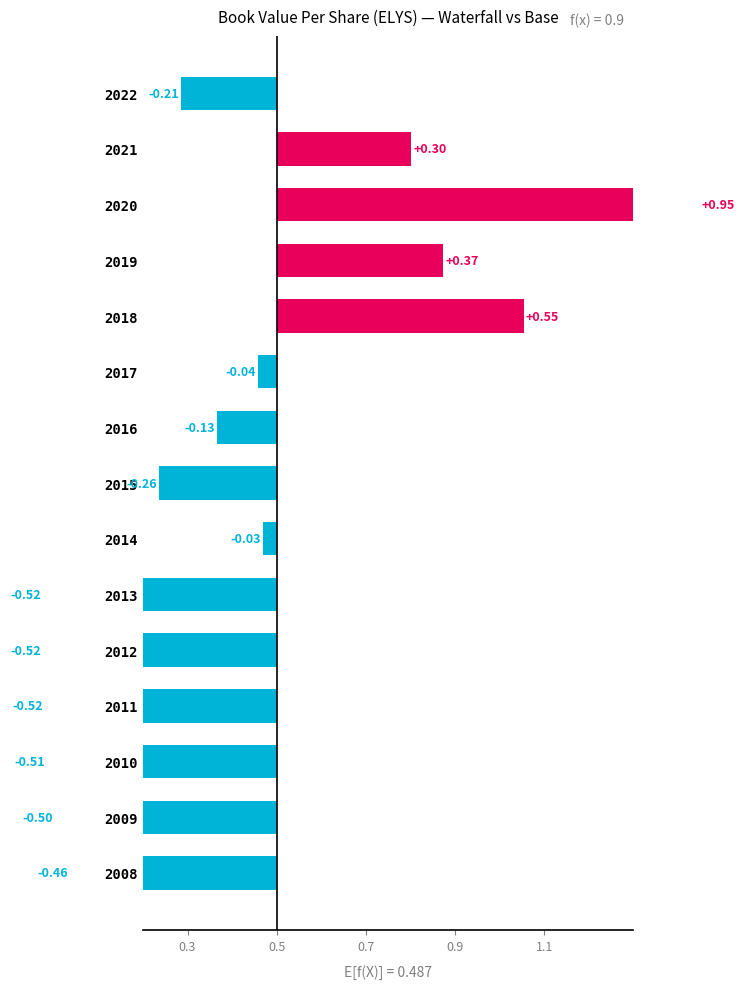

What position from the right is 6?

9